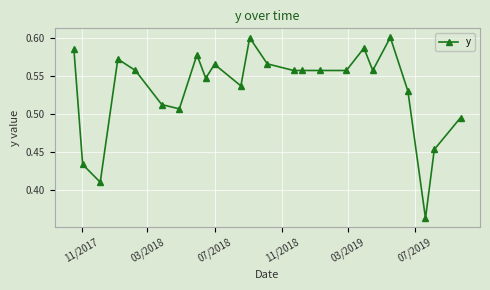

How many values are between 0 and 1?

24